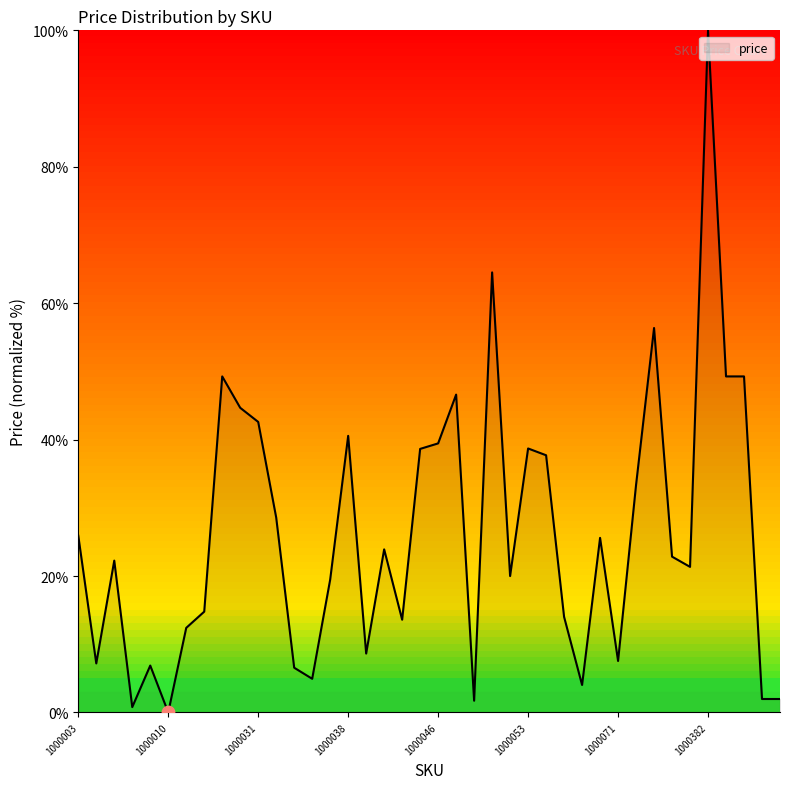

What is the greatest value displayed?

100.0